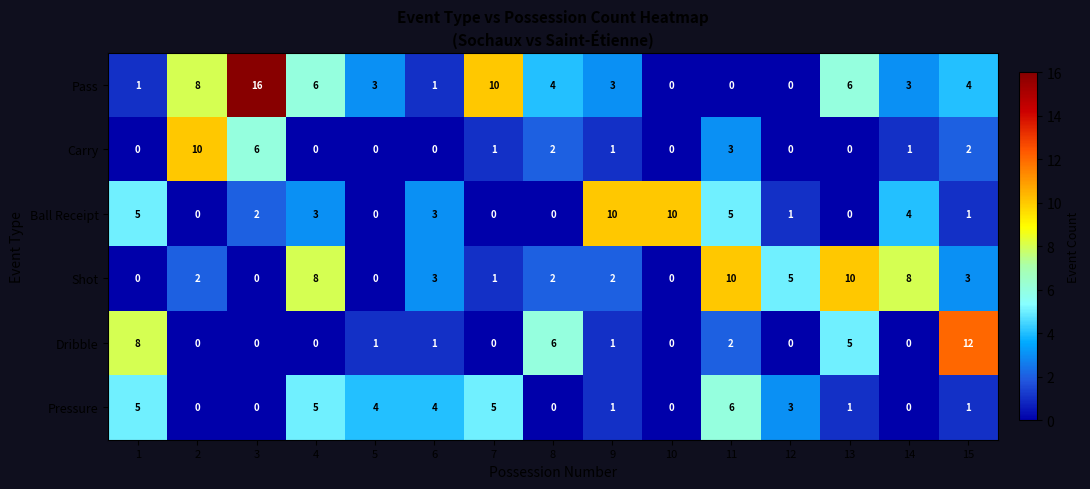

What is the greatest value displayed?

16